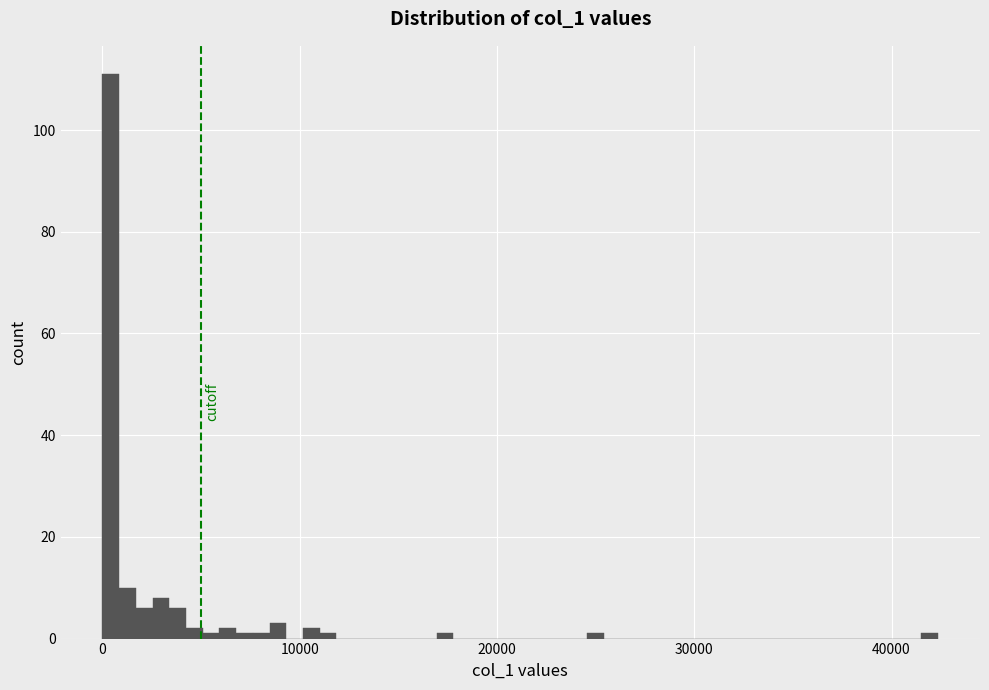

Read against the x-axis, roughly where is the centre of the tallest bar?

0